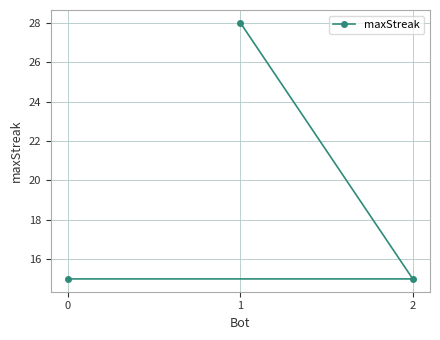

How many data points are above 15?

1